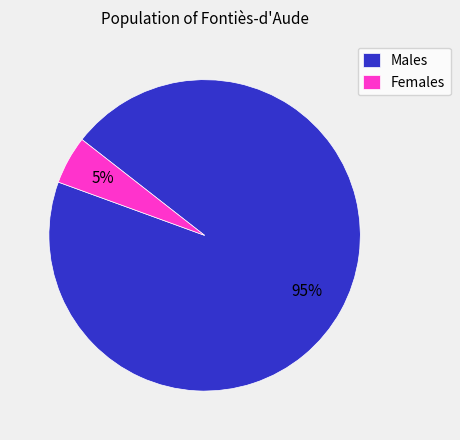

Rank the categories by value from lowest to highest.

Females, Males